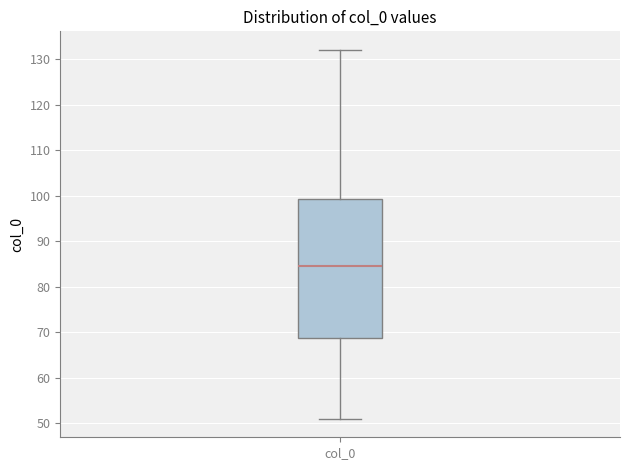

Read this box plot against the y-axis: the position of the median line, the range covered by the box, and the ends of both whiskers. The values are not printed on the chart, so give them approximately, as read against the axis.

median 85, box 69 to 99, whiskers 51 to 132